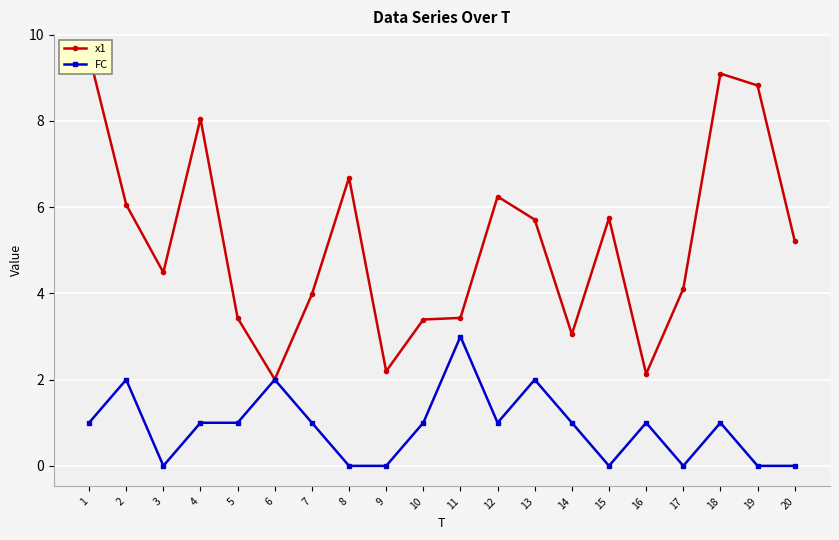

Is it true that FC equals 1.0 at 5?

True